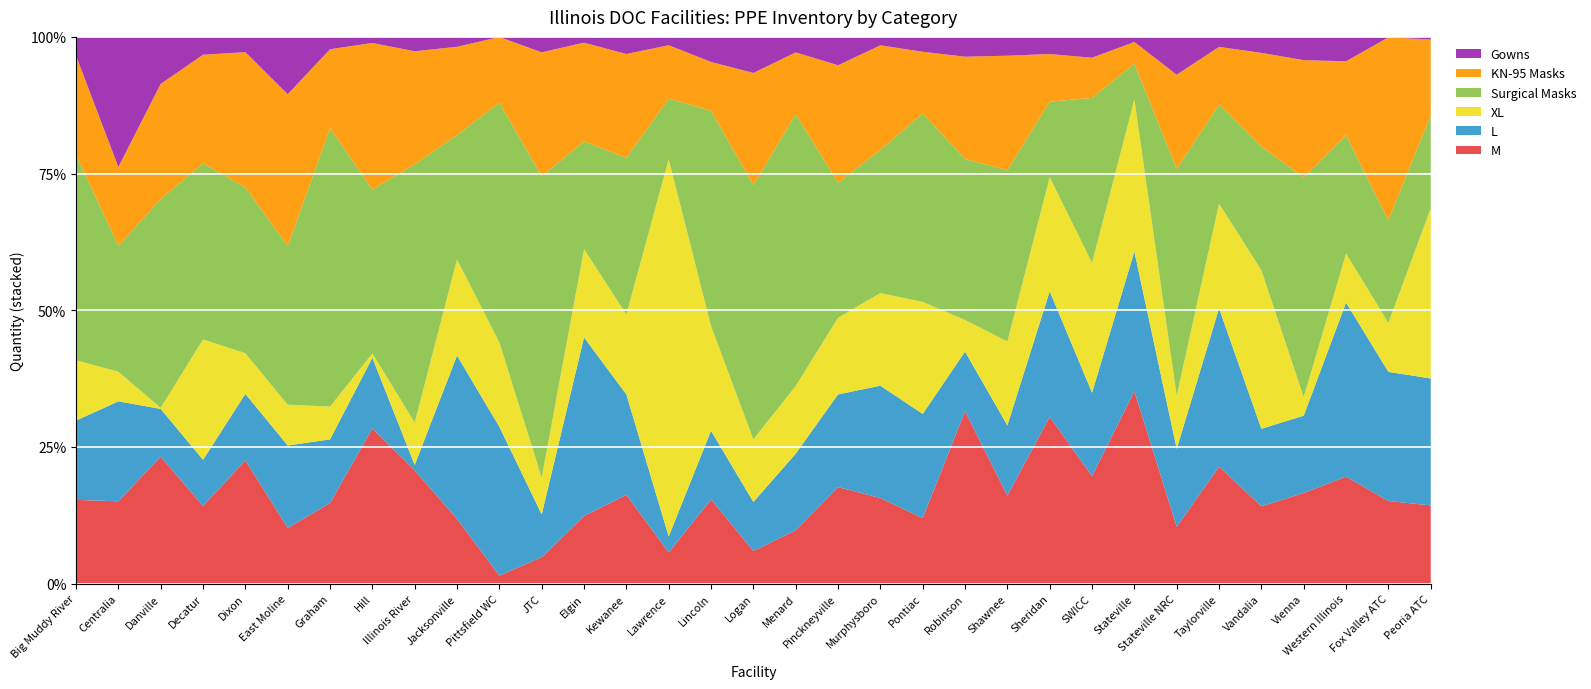

Reading left to right, what are all the values shown in this chart?

M: 9300	13600	11200	6900	11500	6000	14000	14300	10400	12300	200	1800	3300	9100	11100	9800	3600	11600	12100	3050	15100	22350	10900	46700	13000	6200	20500	15300	11950	8800	21349	1600	2900
L: 8800	16500	4200	4100	6200	8900	11040	6500	500	31100	3700	2900	8700	10300	5700	8000	5400	16600	11600	4000	24000	7718	8700	35100	10100	4500	28100	20700	11950	7500	34691	2500	4700
XL: 6700	4900	100	10700	3800	4400	5700	400	3900	18300	2100	2500	4300	8200	134300	12200	6900	14700	9600	3300	25800	4100	10400	31900	15700	4900	19160	13700	24460	1800	9789	950	6300
Surgical Masks: 22774	20800	18380	15643	15450	17100	48300	15100	23700	23650	5960	20450	5250	16050	21560	25050	28000	58950	16900	5098	43400	20850	21200	21150	19950	1150	81830	12950	19100	21319	23610	1981	3450
KN-95 Masks: 11028	12992	10154	9640	12633	16360	13730	13492	10387	16790	1632	8413	4810	10648	19004	5696	12360	13424	14715	3725	14203	13260	14184	13333	4864	700	33950	7535	14456	11377	14725	3545	2802
Gowns: 2079	21486	4142	1587	1421	6181	2140	559	1318	1885	3	1049	280	1757	2962	2918	3971	3358	3554	300	3428	2562	2332	4793	2518	164	13620	1310	2462	2254	4861	9	97